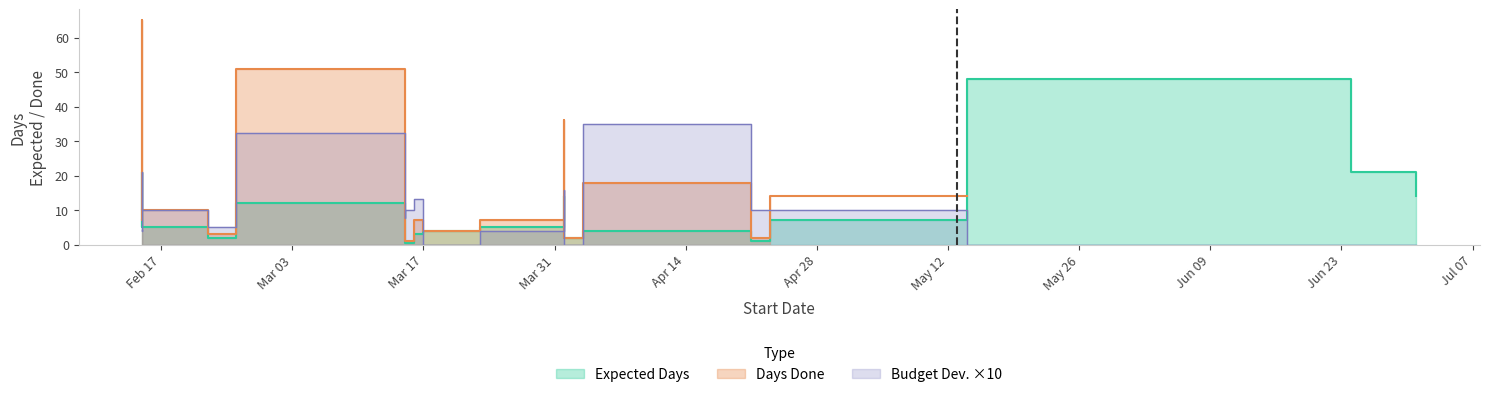

After their last crossing, which series has the higher values: Days Done or Expected Days?

Expected Days